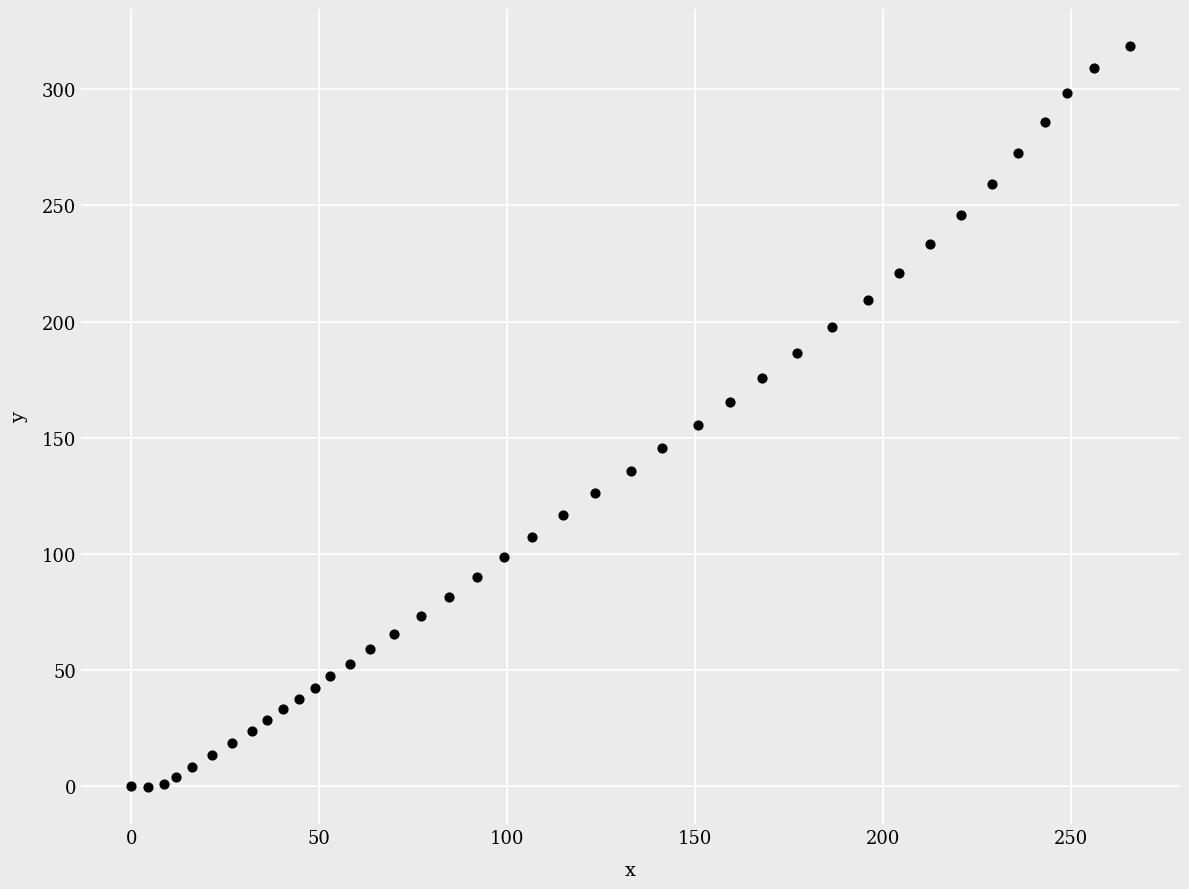

What is the range of Y values (max minus min)?

318.9